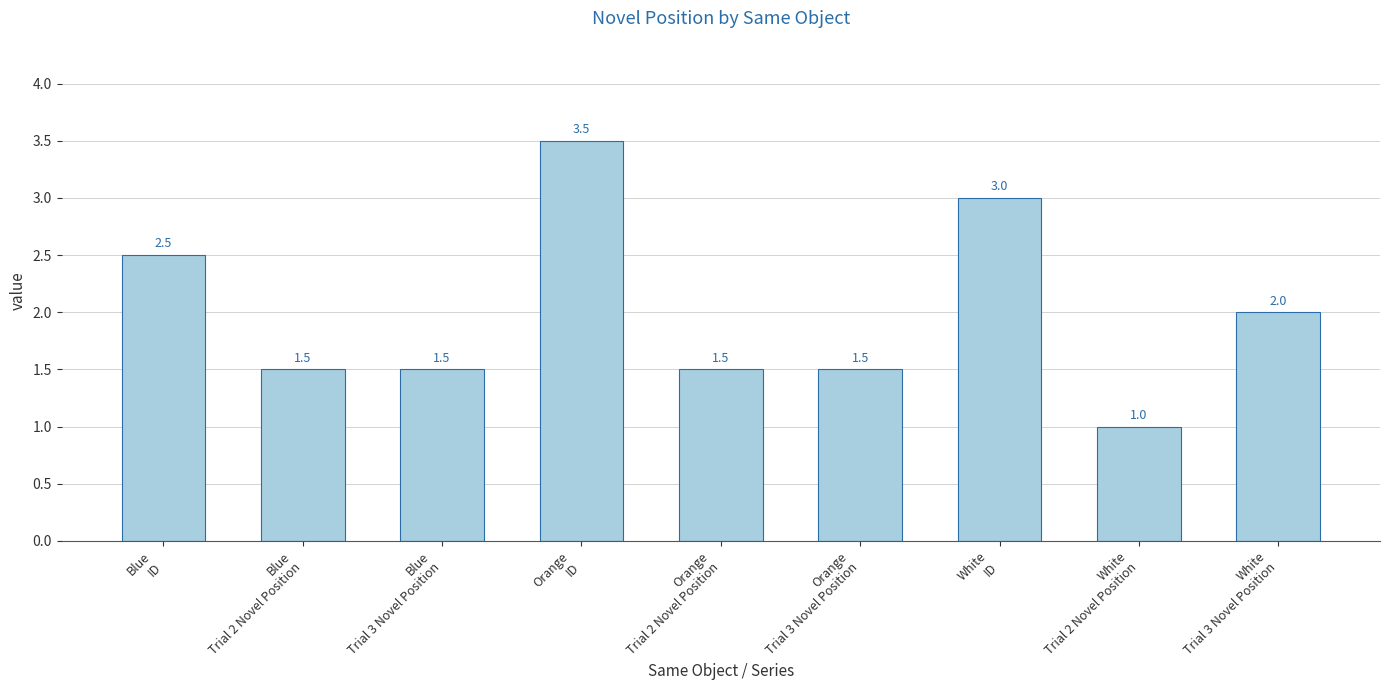

True or false: the data shows 2.6 at Blue
Trial 3 Novel Position.

False